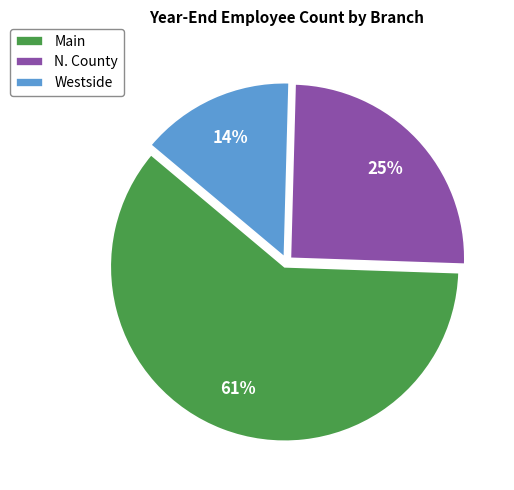

Is there a majority slice in this chart?

Yes